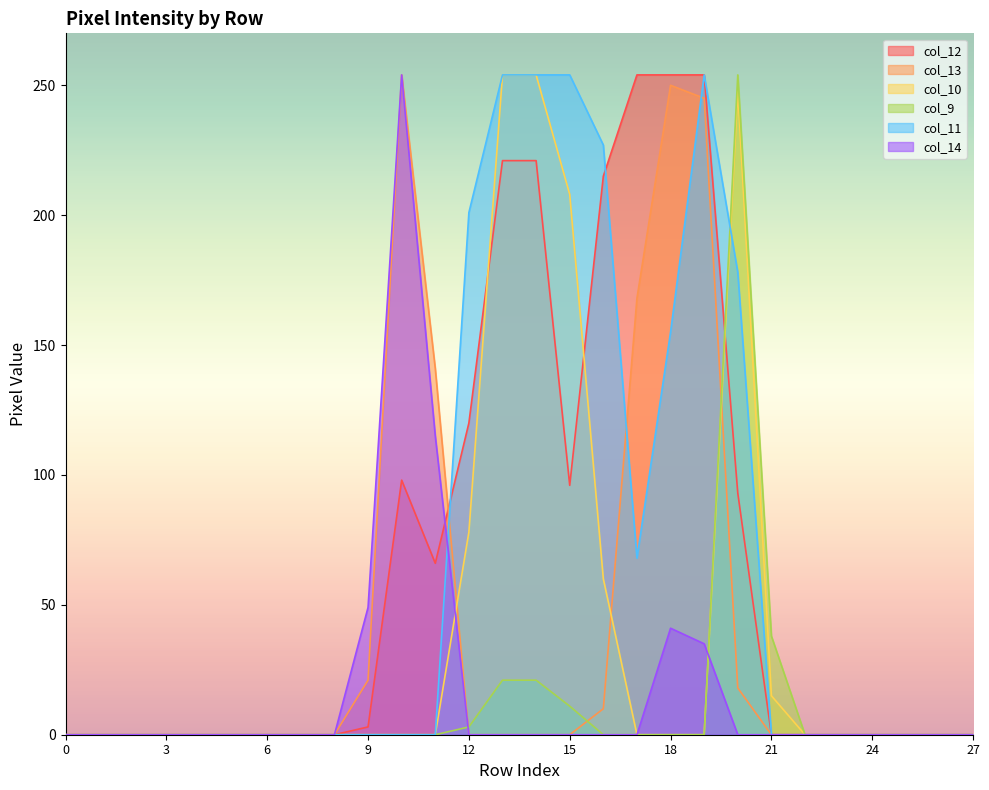

The col_12 series shows 0 at 6. True or false?

True